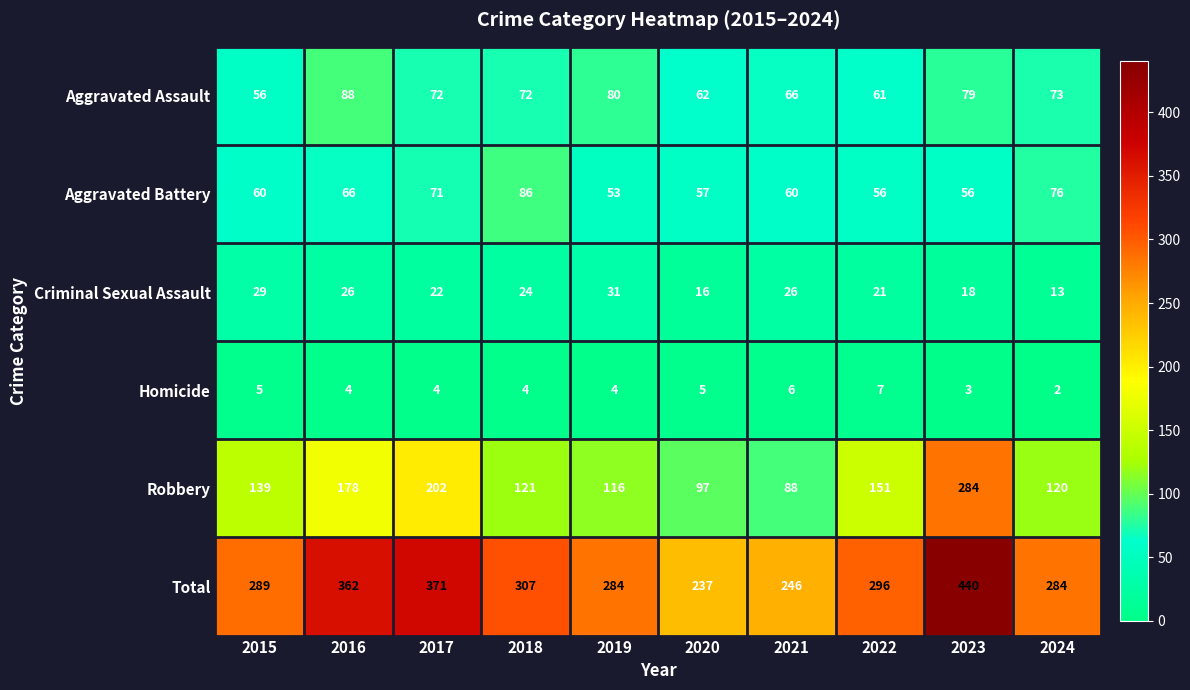

What is the total value across all series at 2020?

474